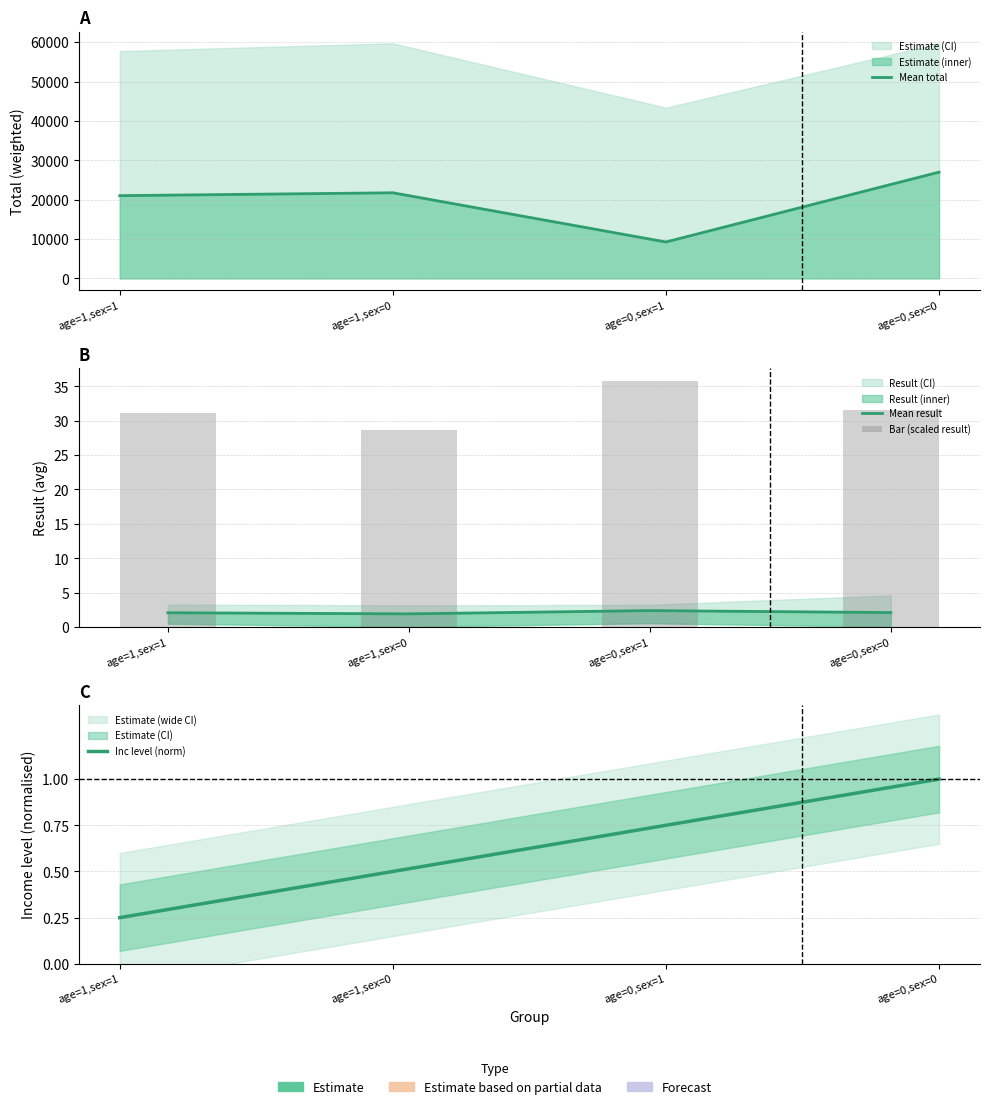

What is the label of the 3rd bar from the left?

age=0,sex=1